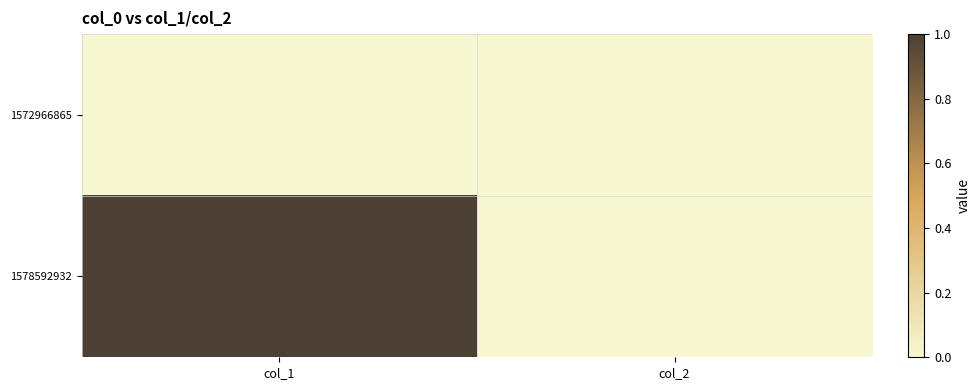

At which category is the sum across all series the highest?

col_1